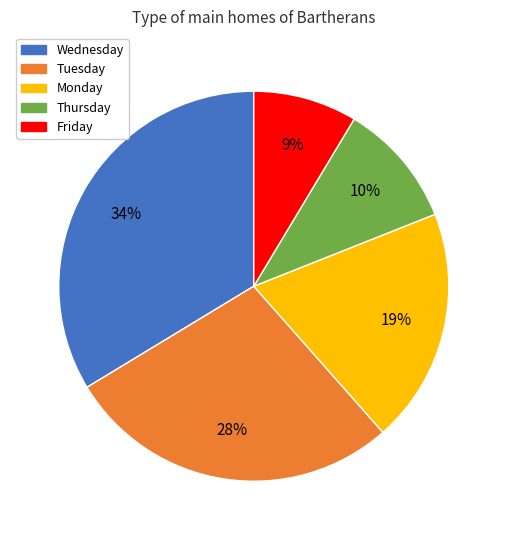

Rank the categories by value from lowest to highest.

Friday, Thursday, Monday, Tuesday, Wednesday